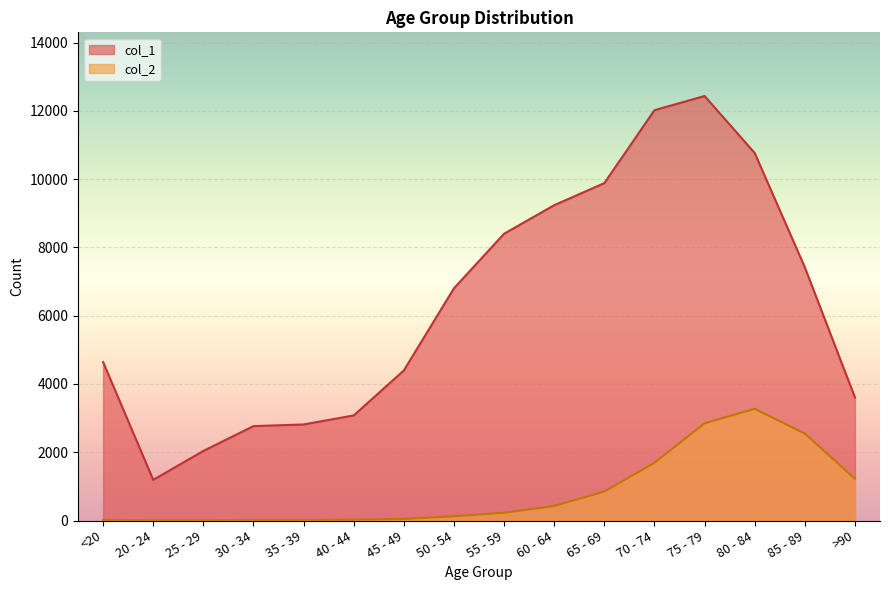

Is it true that col_2 equals 6 at 40 - 44?

False